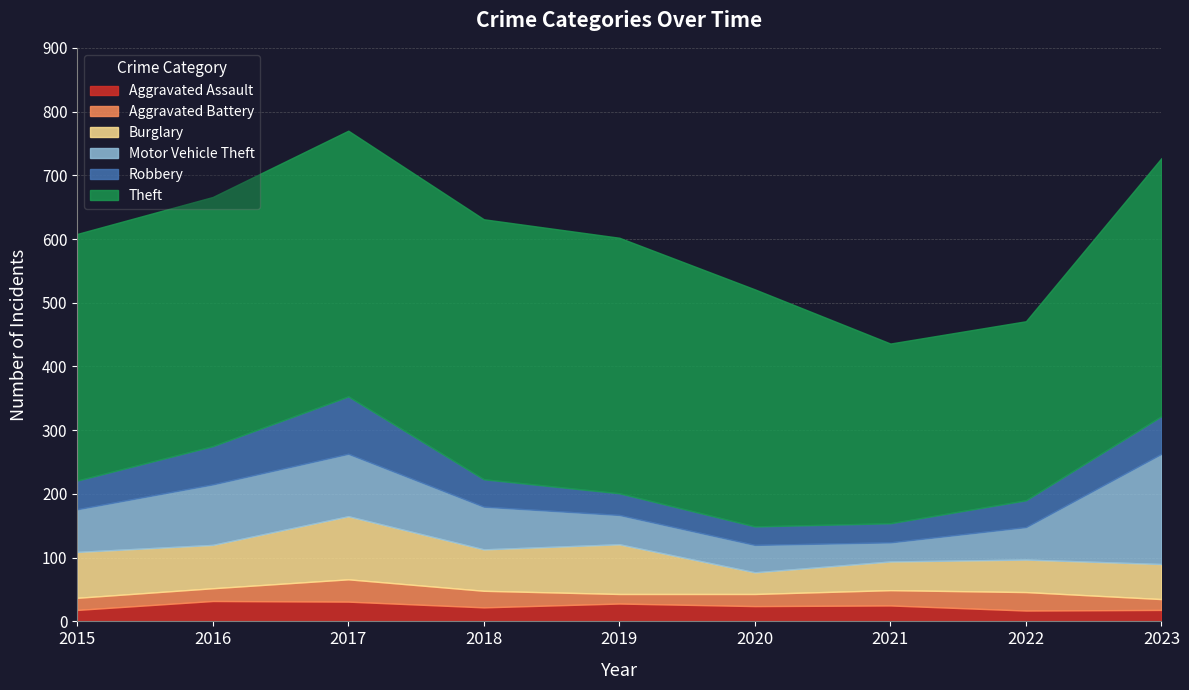

At how many categories does at least one series exceed 17?

9